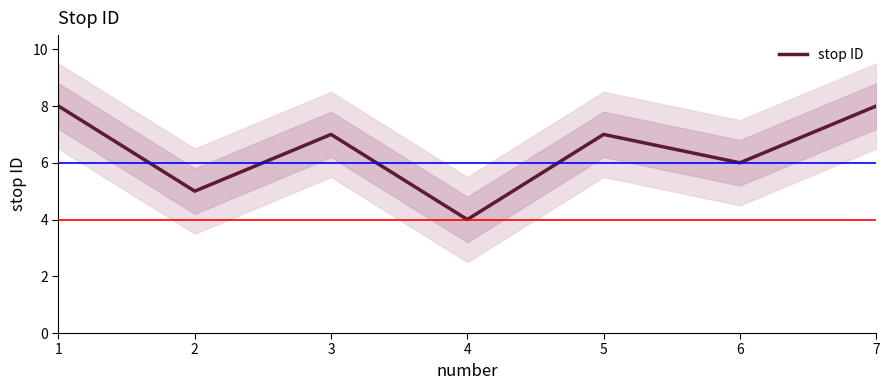

Is this an area chart (filled region under the line)?

No